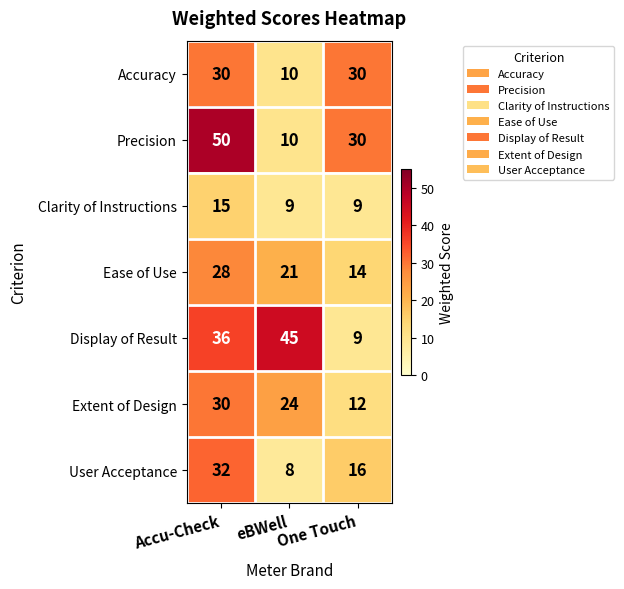

What is the maximum value for Extent of Design?

30